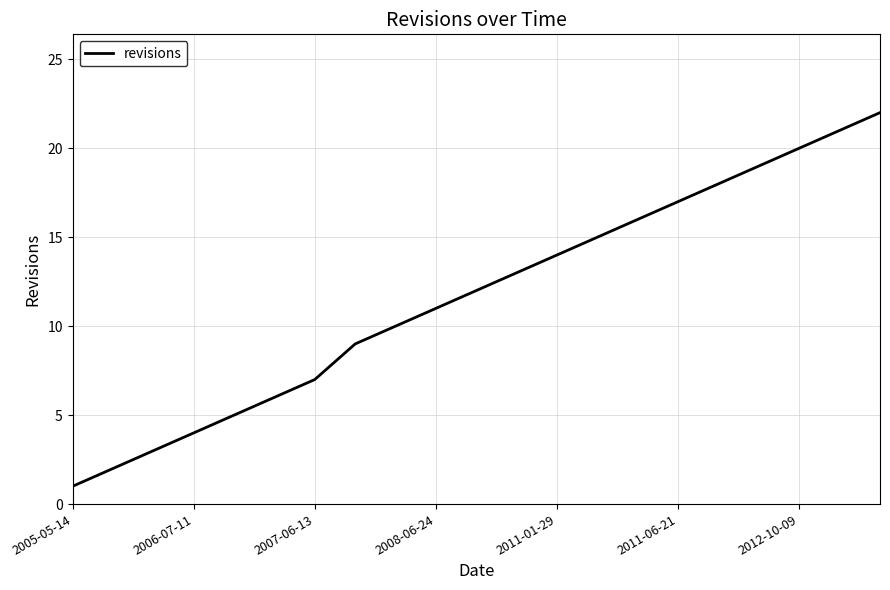

What is the maximum value shown in the chart?

22